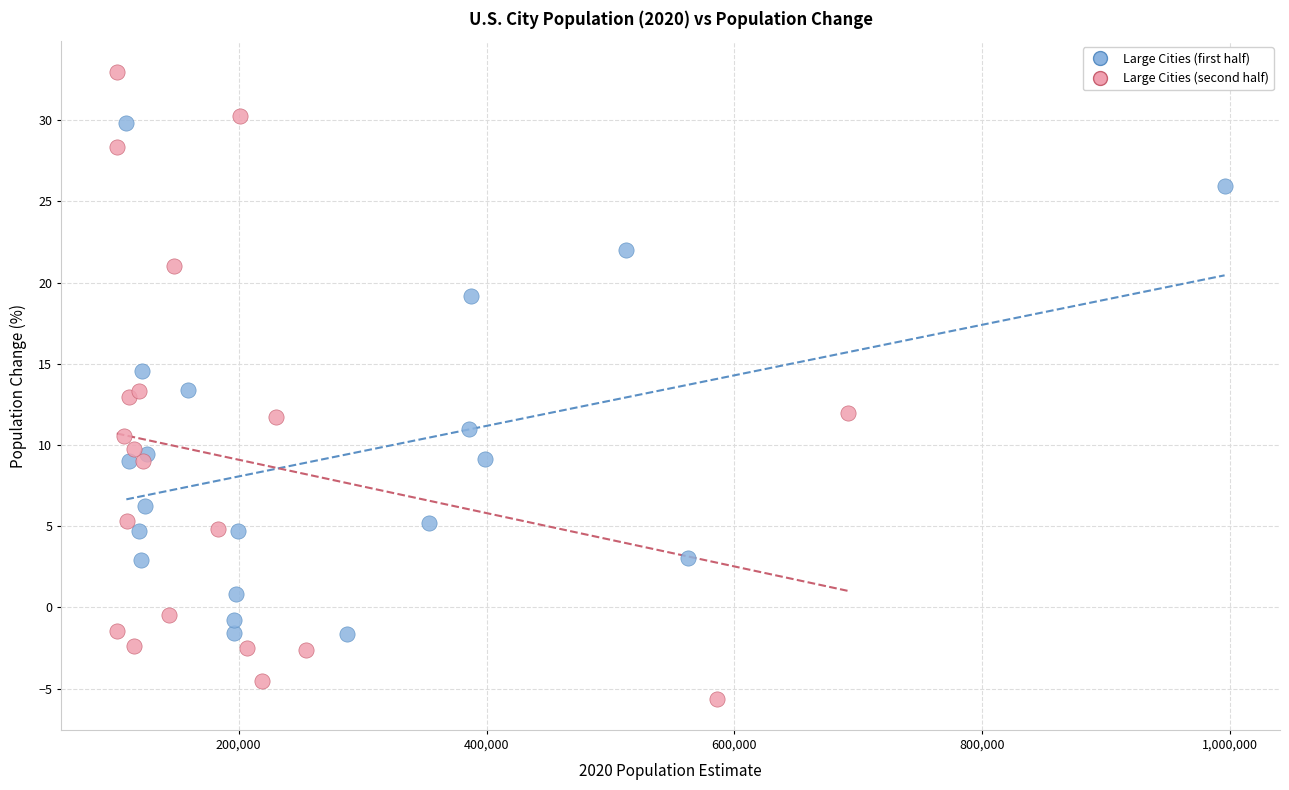

Which series has the widest spread of Y values?

Large Cities (second half)